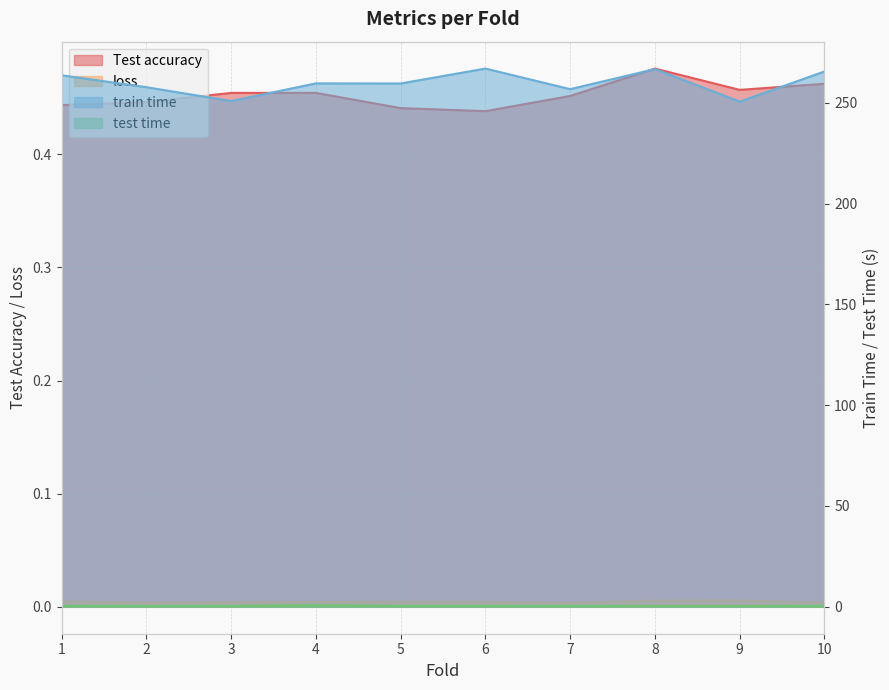

How many lines are shown in the chart?

4